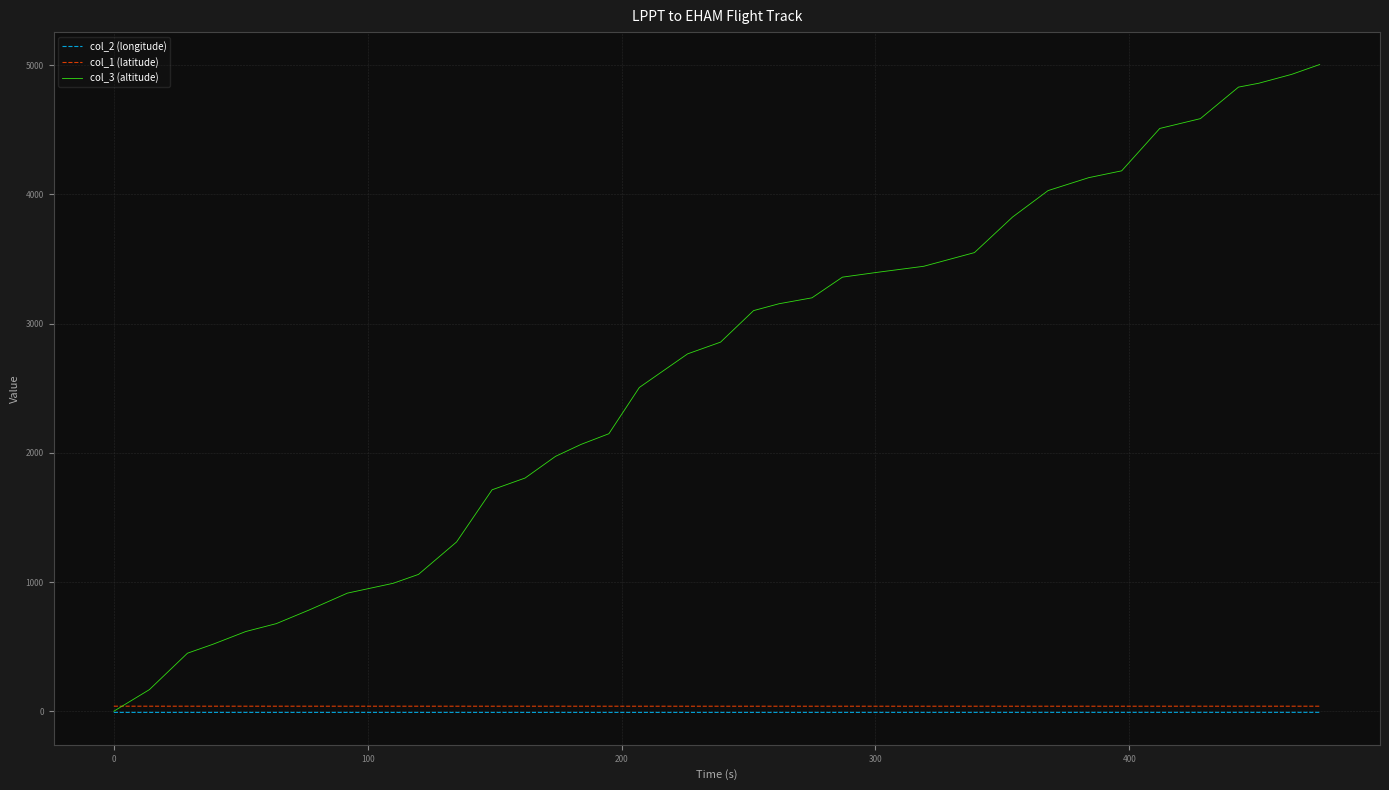

Which series has the largest total across all categories?

col_3 (altitude)